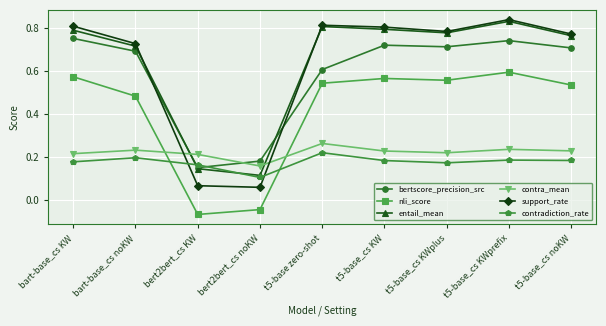

Which series has the largest range (max minus min)?

support_rate